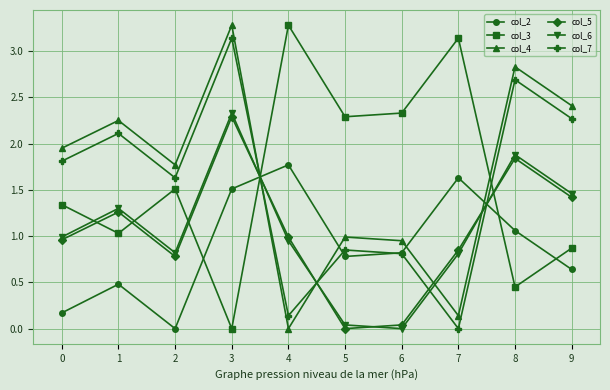

True or false: col_2 and col_5 intersect in this chart.

True